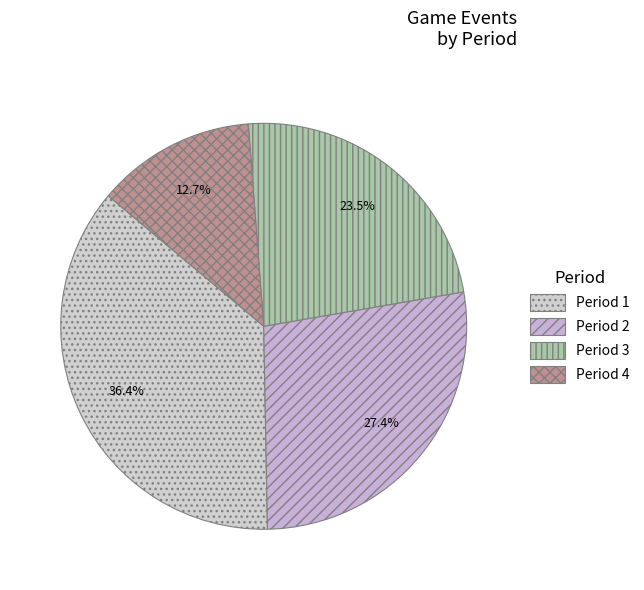

True or false: Period 2 accounts for 17% of the total.

False